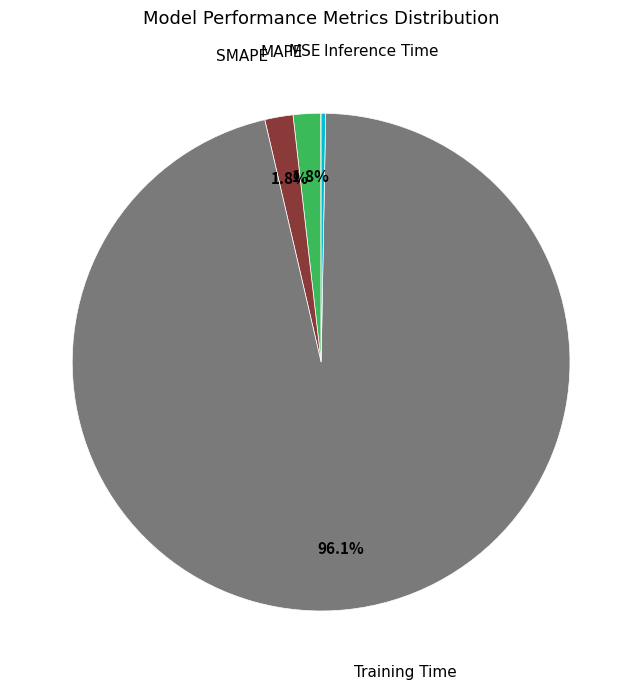

Which has a higher value, Training Time or SMAPE?

Training Time